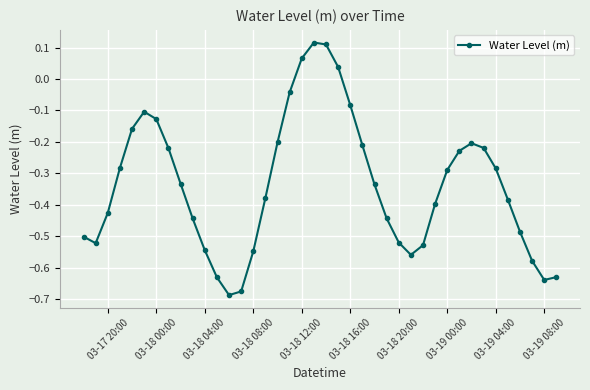

What is the sum of all values?

-13.5